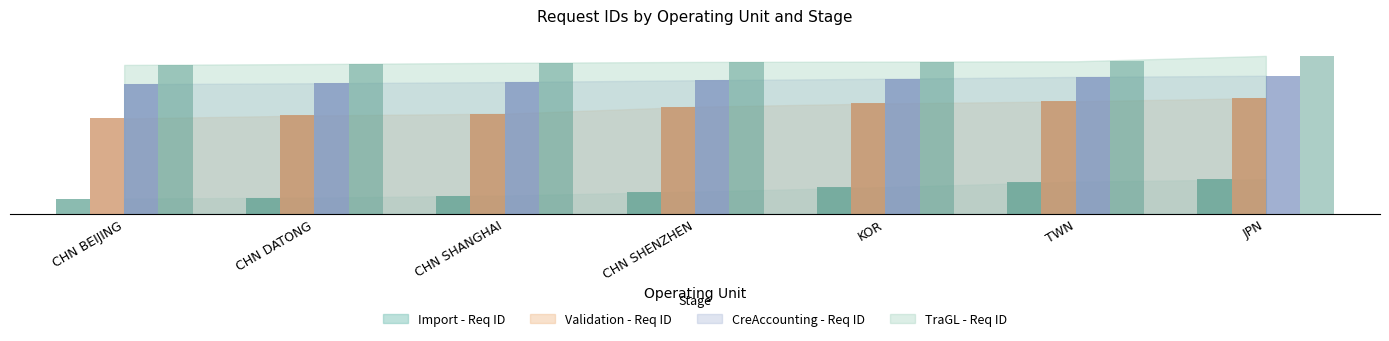

Are the bars grouped side by side (vs. stacked)?

Yes